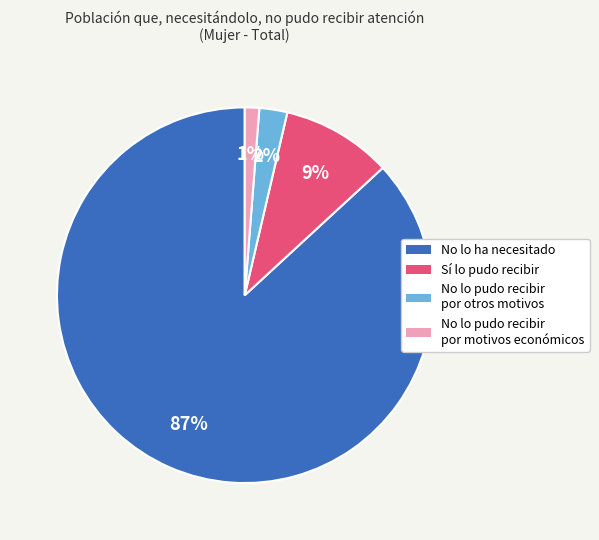

What percentage is the Sí lo pudo recibir slice, to the nearest percent?

9%